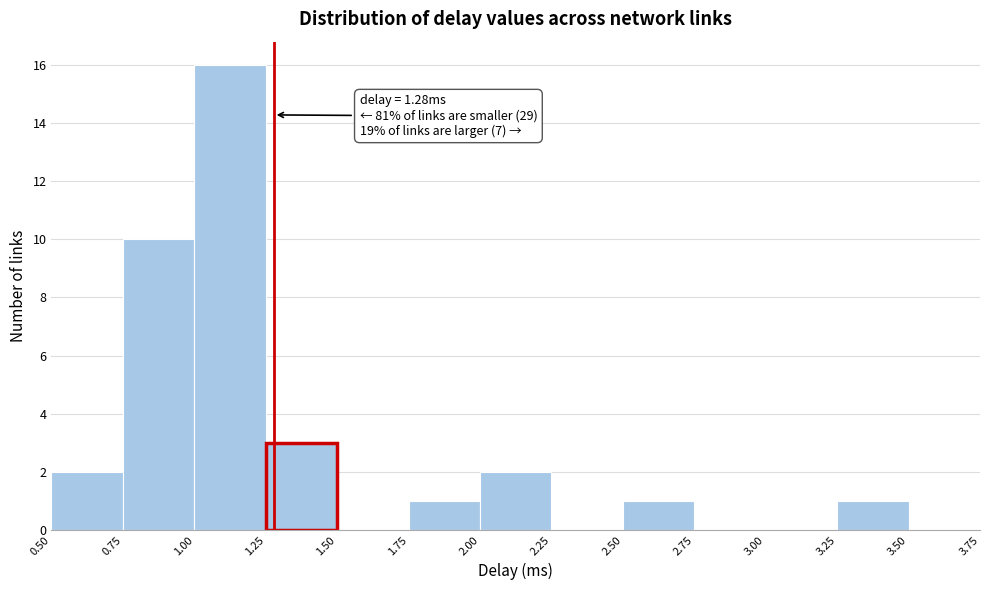

Over which range of the x-axis is the bar tallest?

1.00 to 1.25